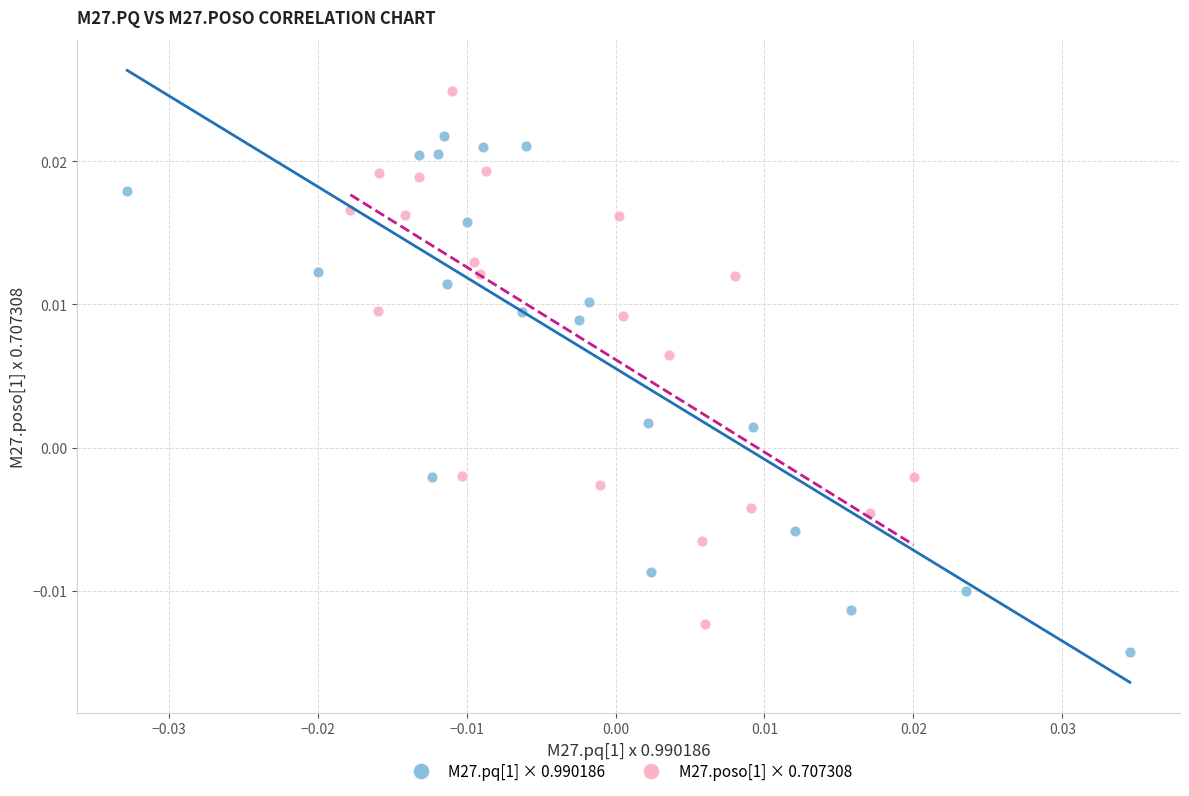

What are all the series names shown in the legend?

M27.pq[1] × 0.990186, M27.poso[1] × 0.707308